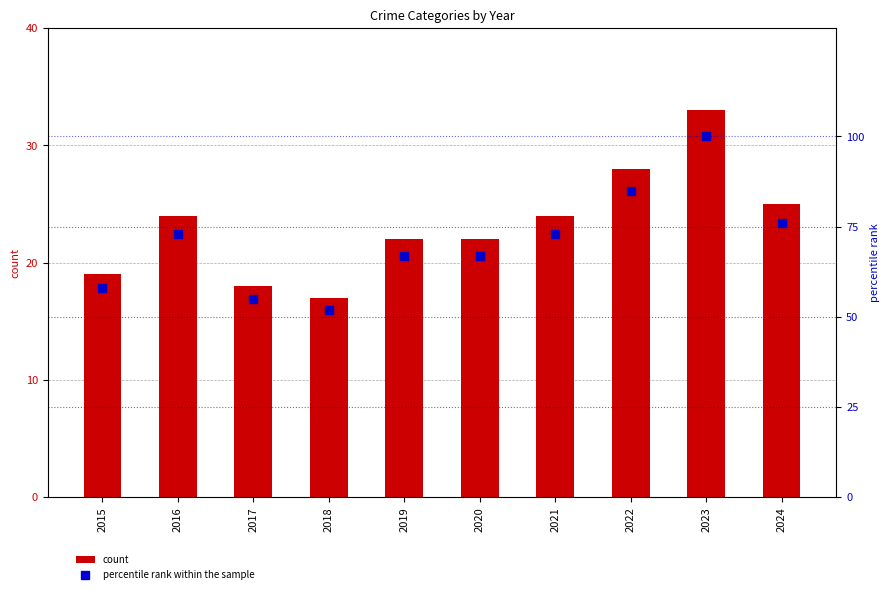

Which series has the largest total across all categories?

percentile rank within the sample